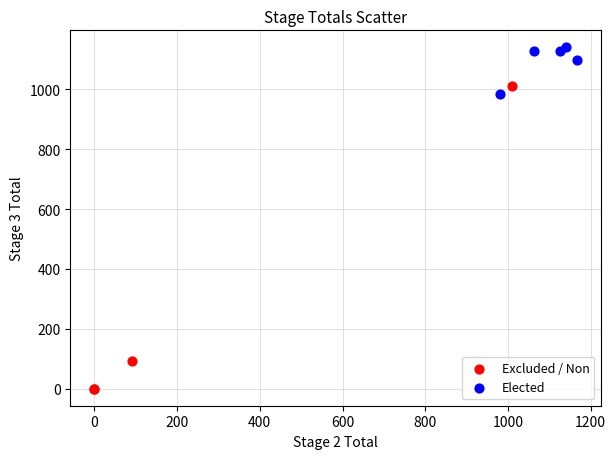

Which series reaches the minimum Y coordinate?

Excluded / Non